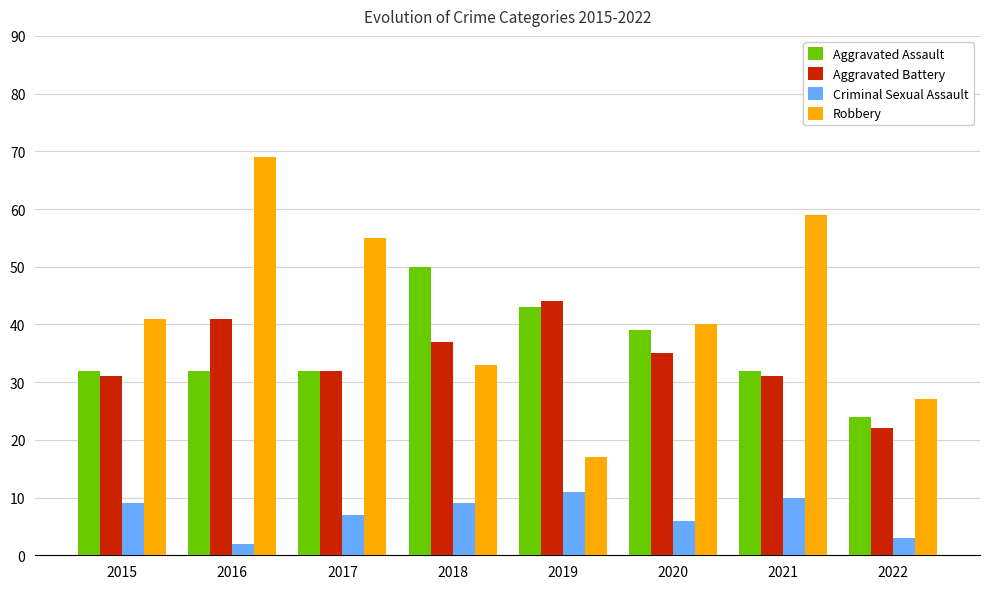

Does the chart contain any negative values?

No